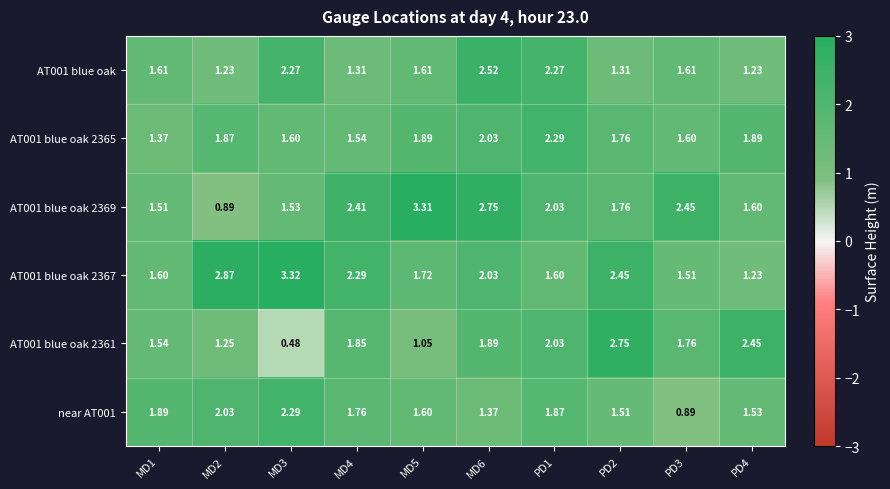

Rank the series at MD4 from highest to lowest value.

AT001 blue oak 2369, AT001 blue oak 2367, AT001 blue oak 2361, near AT001, AT001 blue oak 2365, AT001 blue oak